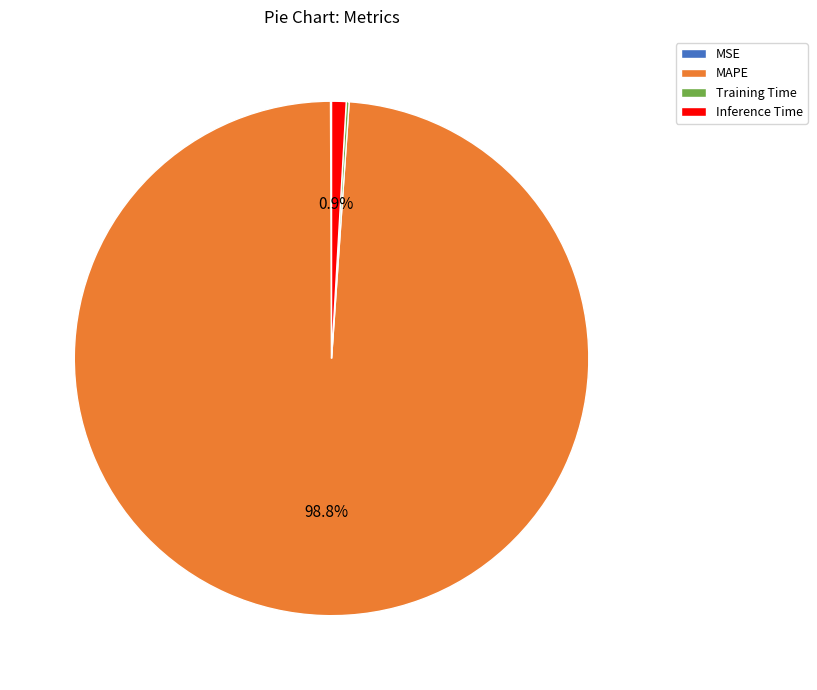

To the nearest percent, what is the average slice percentage?

25%